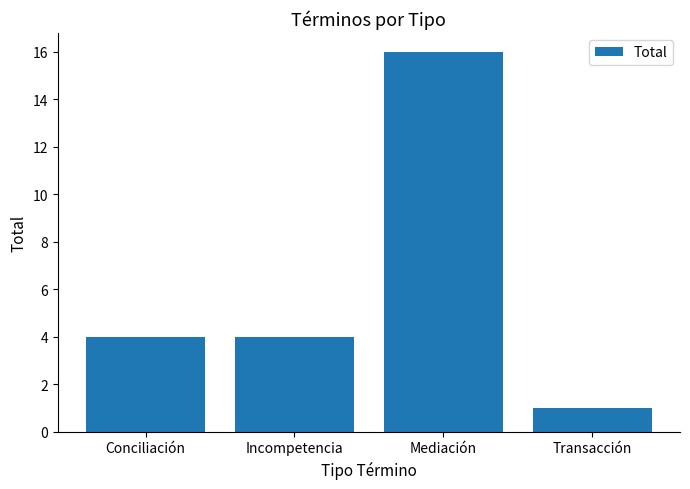

What is the label of the 3rd bar from the right?

Incompetencia